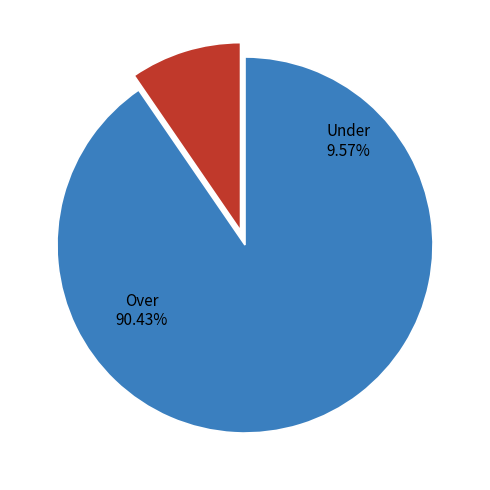

True or false: 13 accounts for 38% of the total.

False